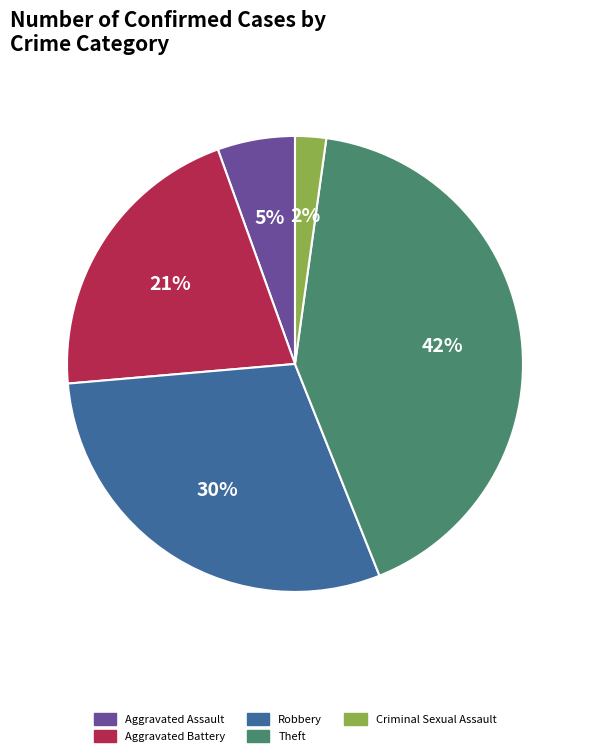

To the nearest percent, what is the average slice percentage?

20%